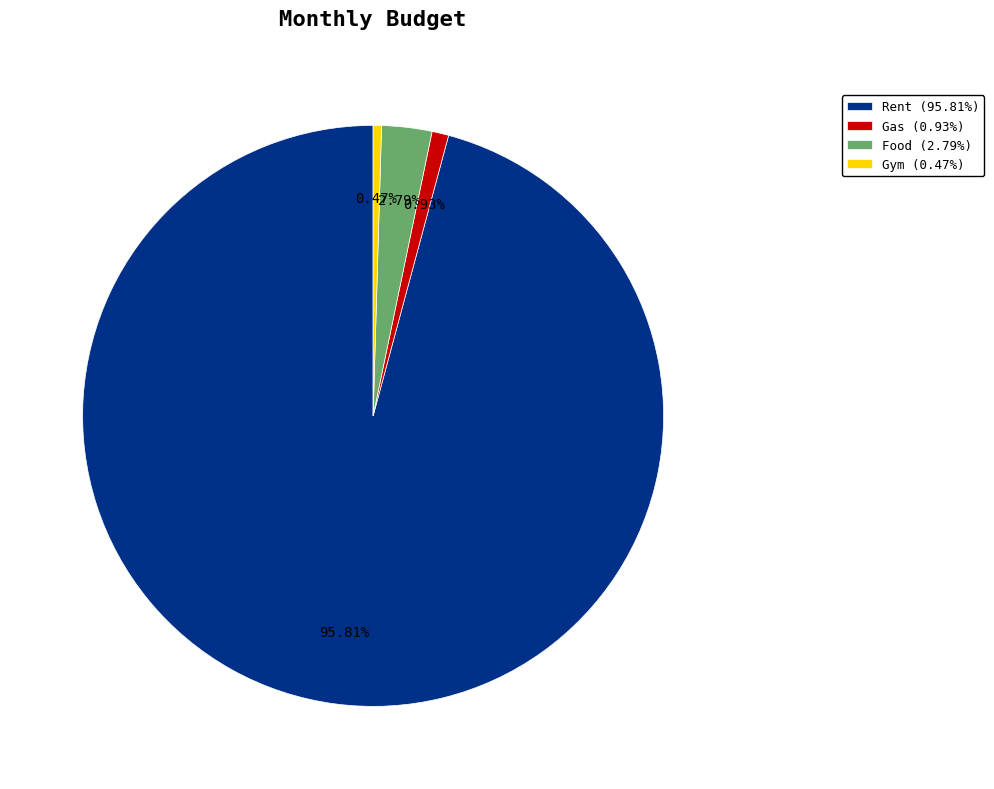

Combined, do Food and Rent account for over 50%?

Yes